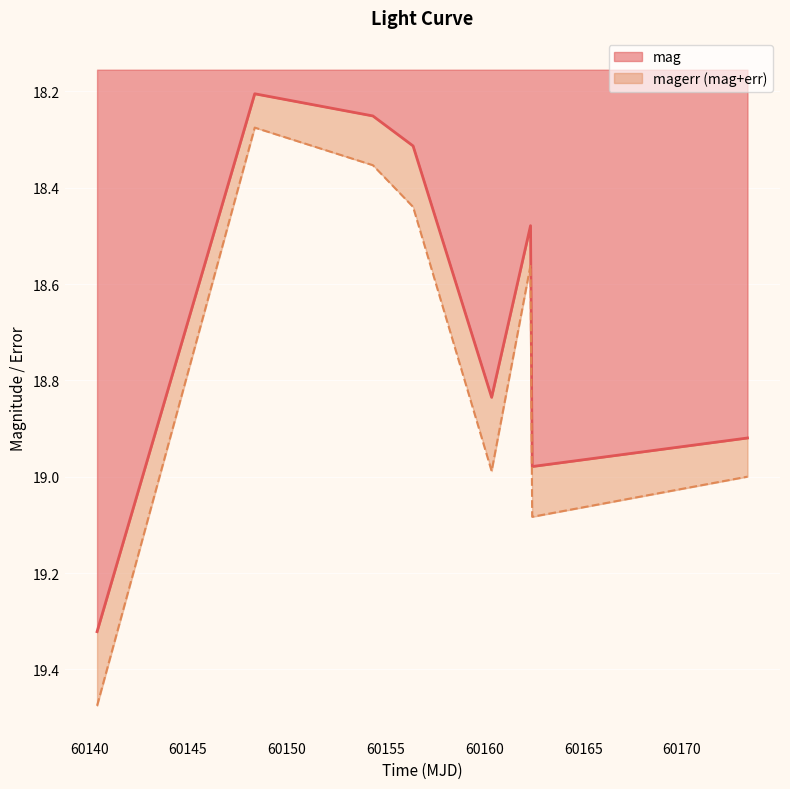

Rank the categories by value from highest to lowest.

60140.39751160005, 60162.41703699995, 60173.313796299975, 60160.36547450023, 60162.33479169989, 60156.39045140008, 60154.355463000014, 60148.37621530006